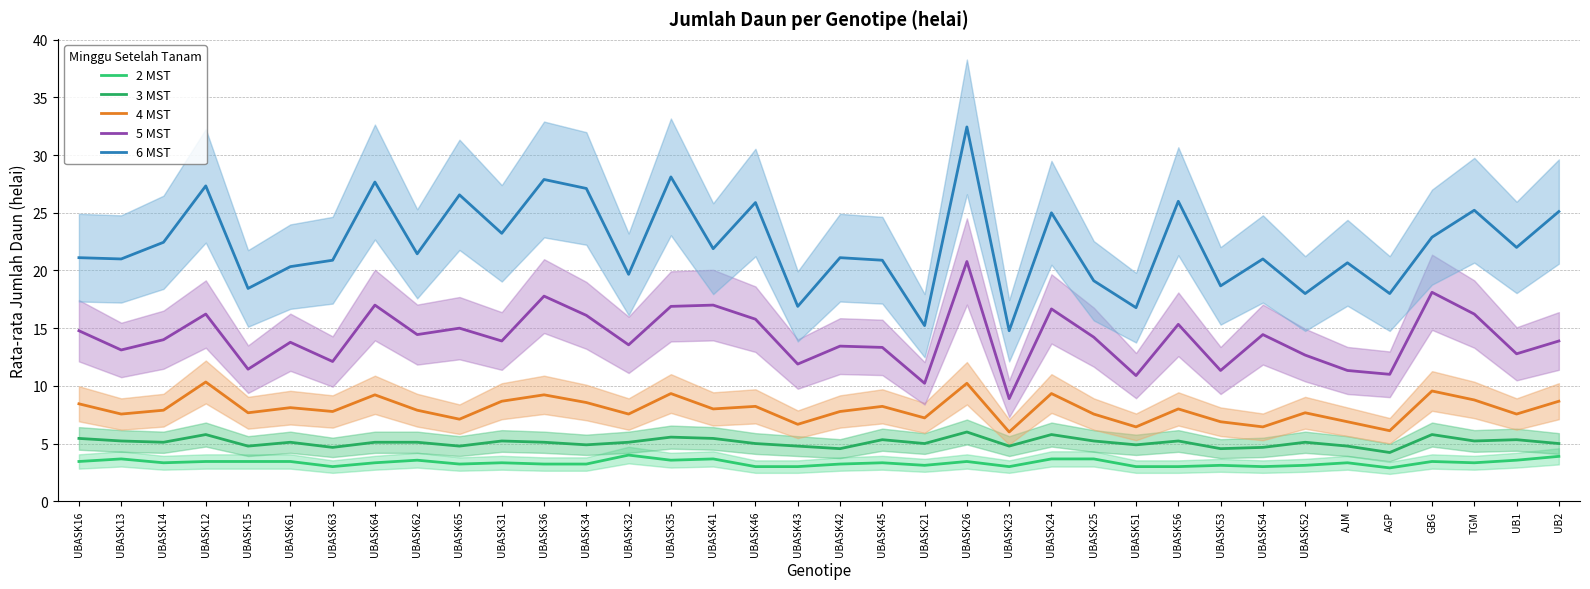

True or false: 4 MST and 5 MST cross at least once.

False